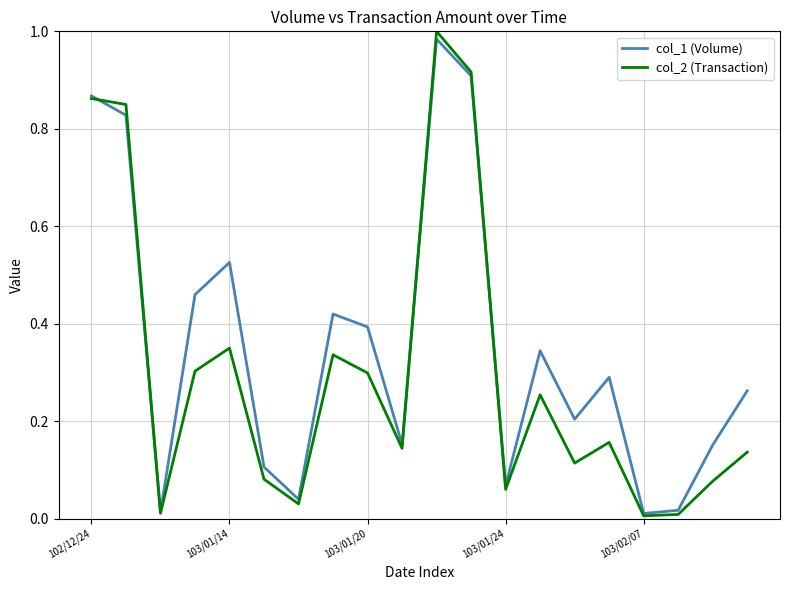

Which series has the largest total across all categories?

col_1 (Volume)